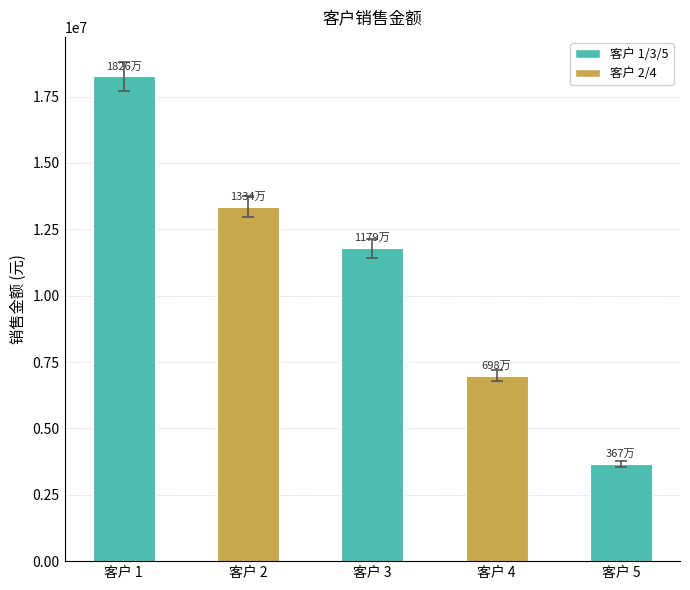

Which has a higher value, 客户 2 or 客户 5?

客户 2